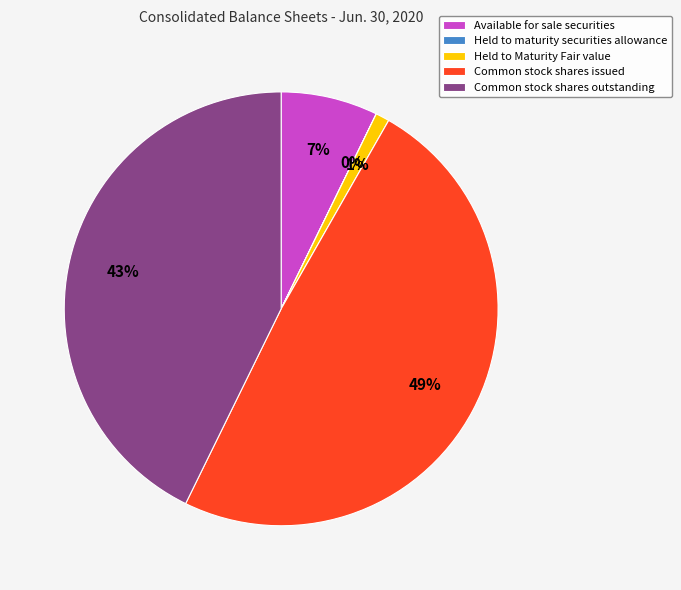

Is there a majority slice in this chart?

No